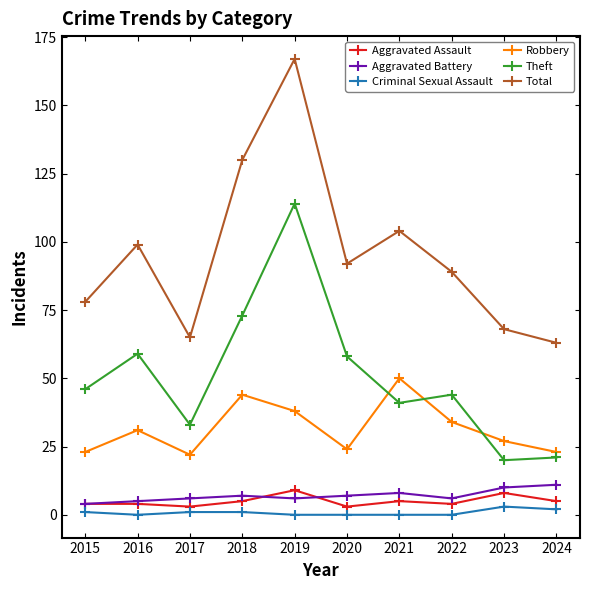

True or false: Criminal Sexual Assault and Robbery cross at least once.

False